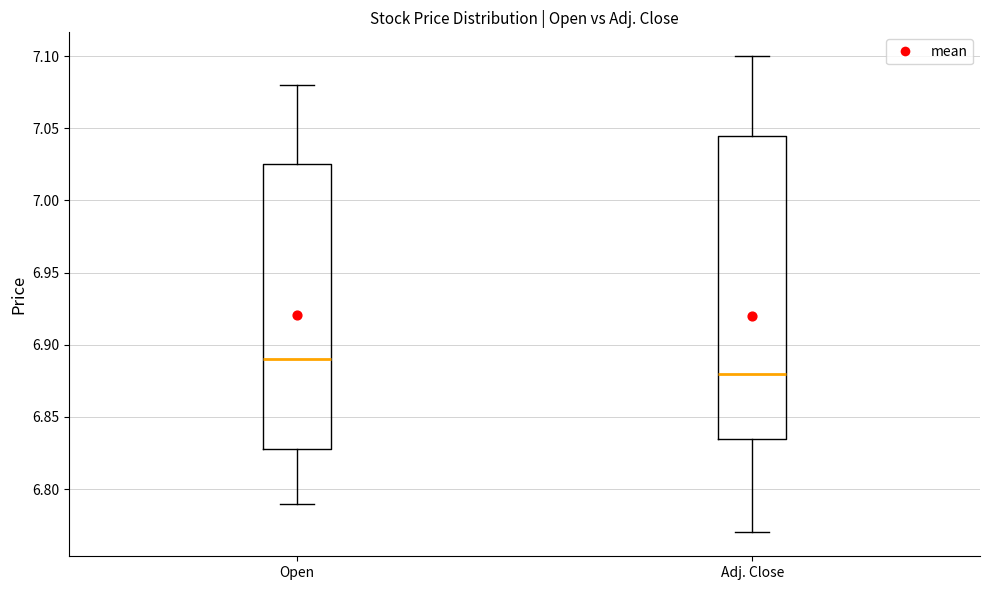

Reading left to right, read every box against the y-axis: the position of its median line, the range the box covers, and the ends of its whiskers. The values are not printed on the chart, so give them approximately, as read against the axis.

Open: median 6.890, box 6.830 to 7.025, whiskers 6.790 to 7.080
Adj. Close: median 6.880, box 6.835 to 7.045, whiskers 6.770 to 7.100